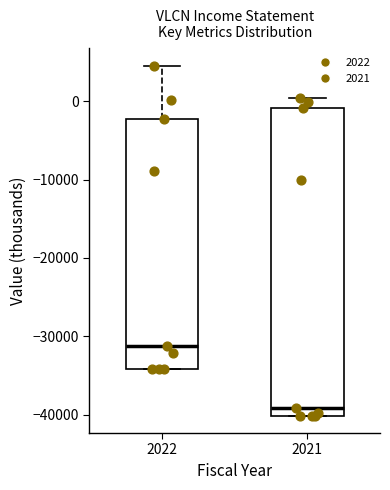

Comparing the boxes themselves (not the whiskers), which one is the tallest?

2021